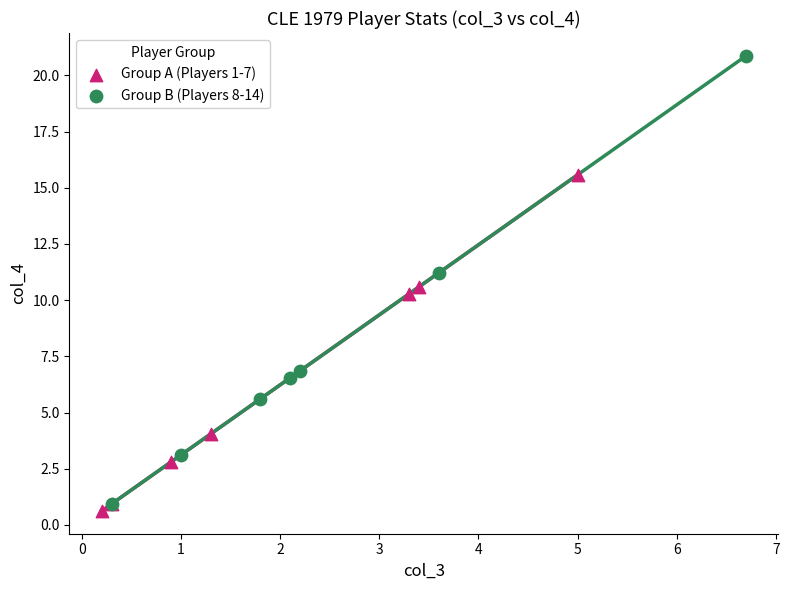

What are all the series names shown in the legend?

Group A (Players 1-7), Group B (Players 8-14)